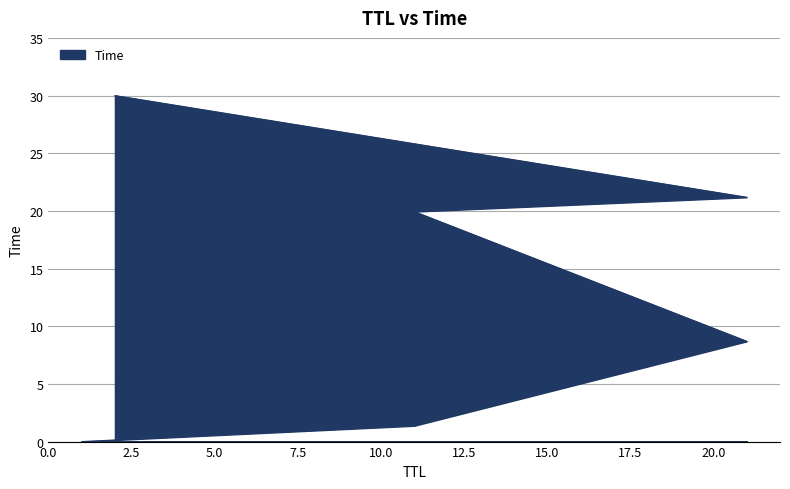

Reading left to right, what are all the values shown in this chart?

0.0	1.4	8.7	19.9	21.2	30.0